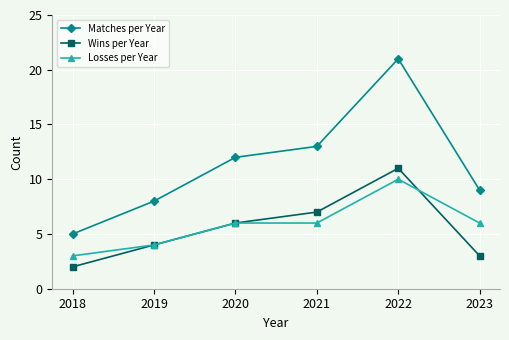

Reading left to right, list all the values displayed in this chart.

Matches per Year: 2018=5	2019=8	2020=12	2021=13	2022=21	2023=9
Wins per Year: 2018=2	2019=4	2020=6	2021=7	2022=11	2023=3
Losses per Year: 2018=3	2019=4	2020=6	2021=6	2022=10	2023=6